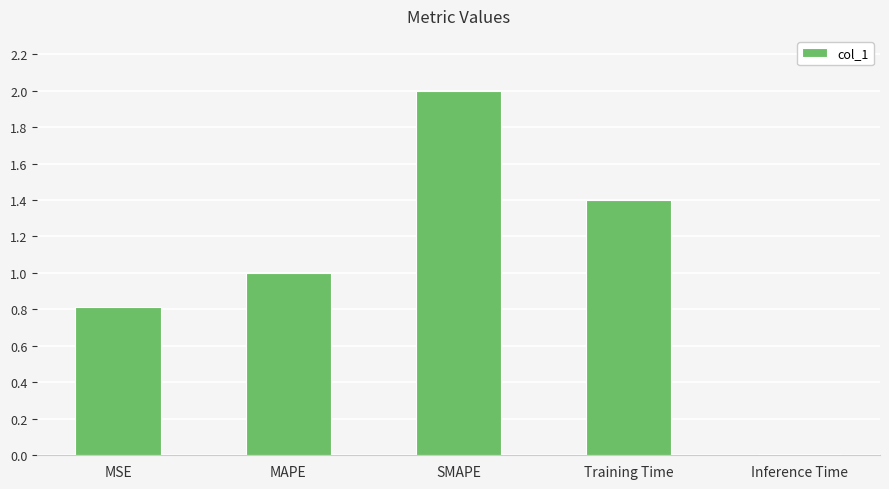

What is the difference between the maximum and second lowest values?

1.2